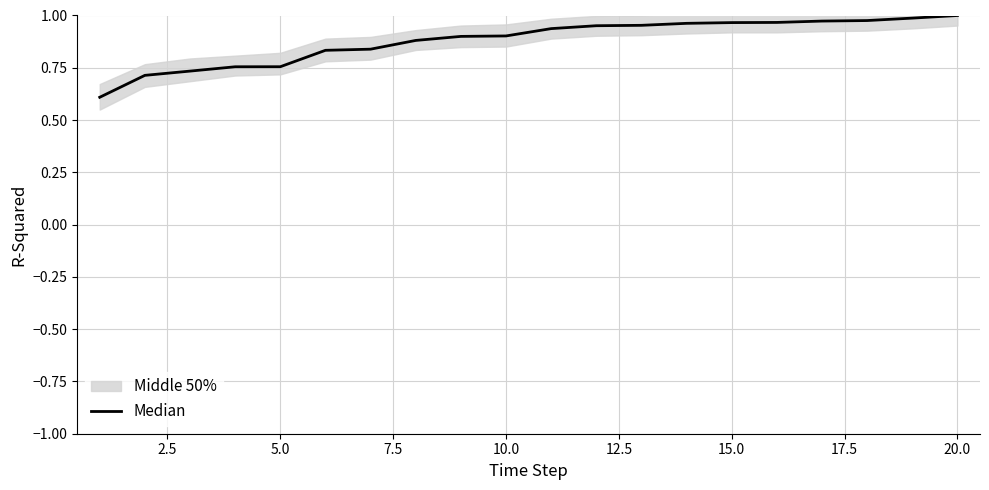

What is the value of the 13th point from the left?

1.0